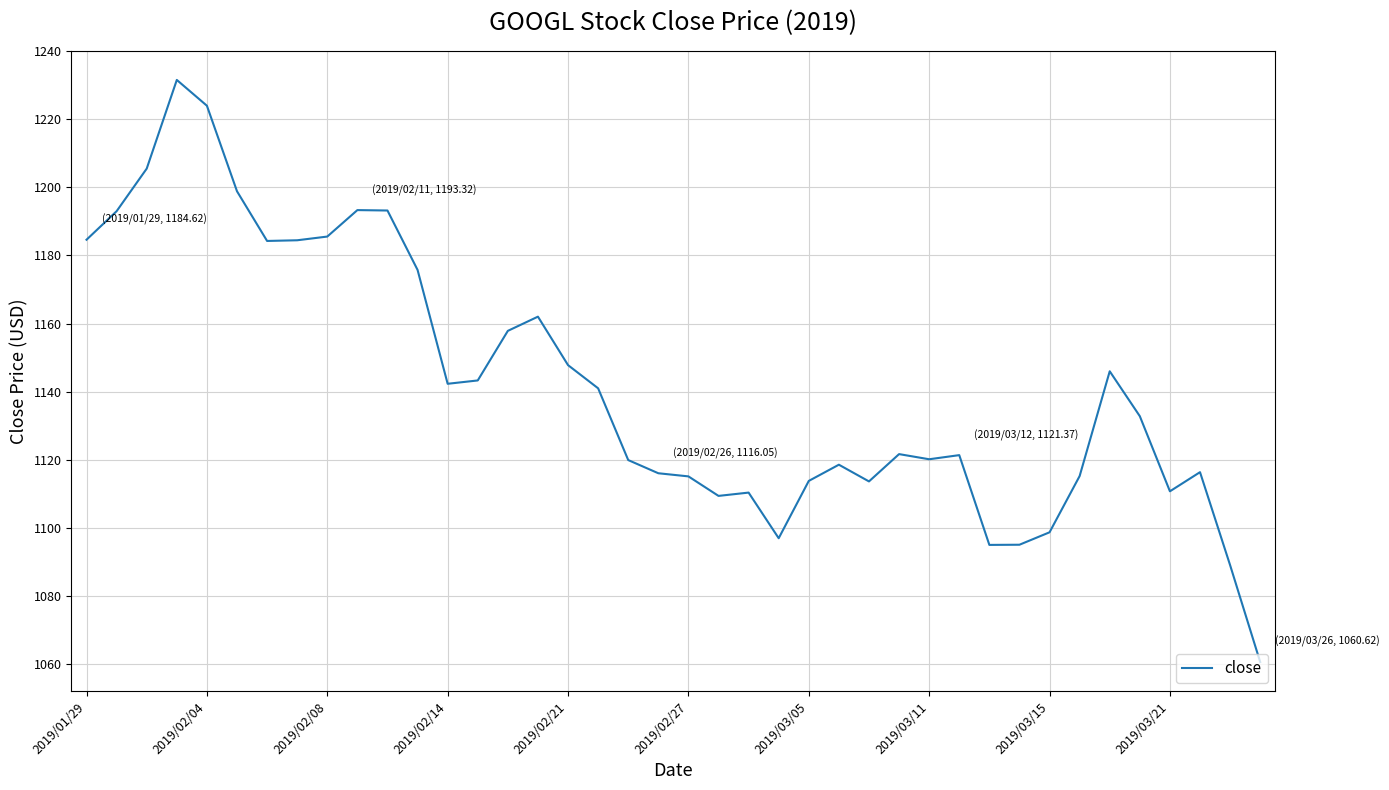

How many lines are shown in the chart?

1